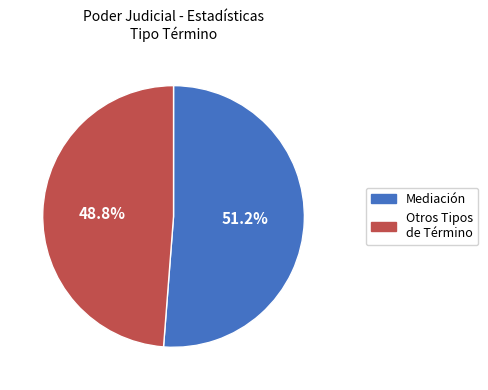

Is there a majority slice in this chart?

Yes